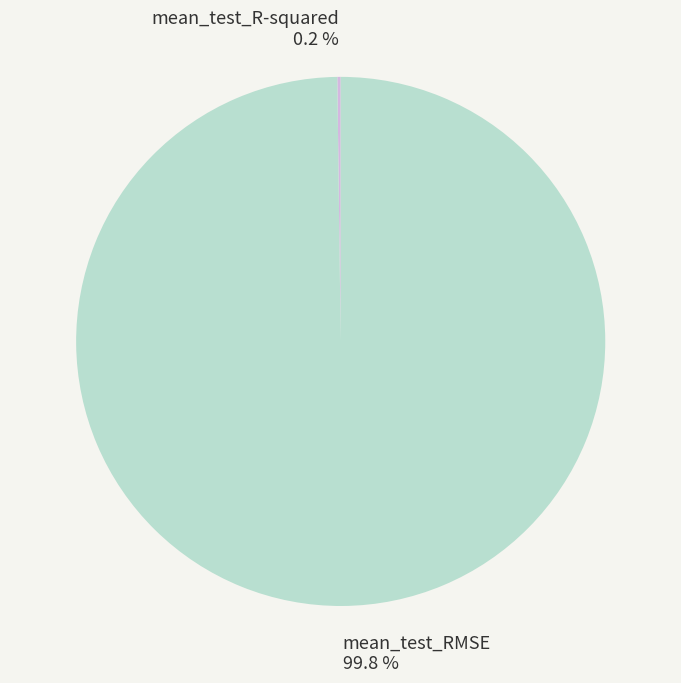

Which category accounts for the majority?

mean_test_RMSE